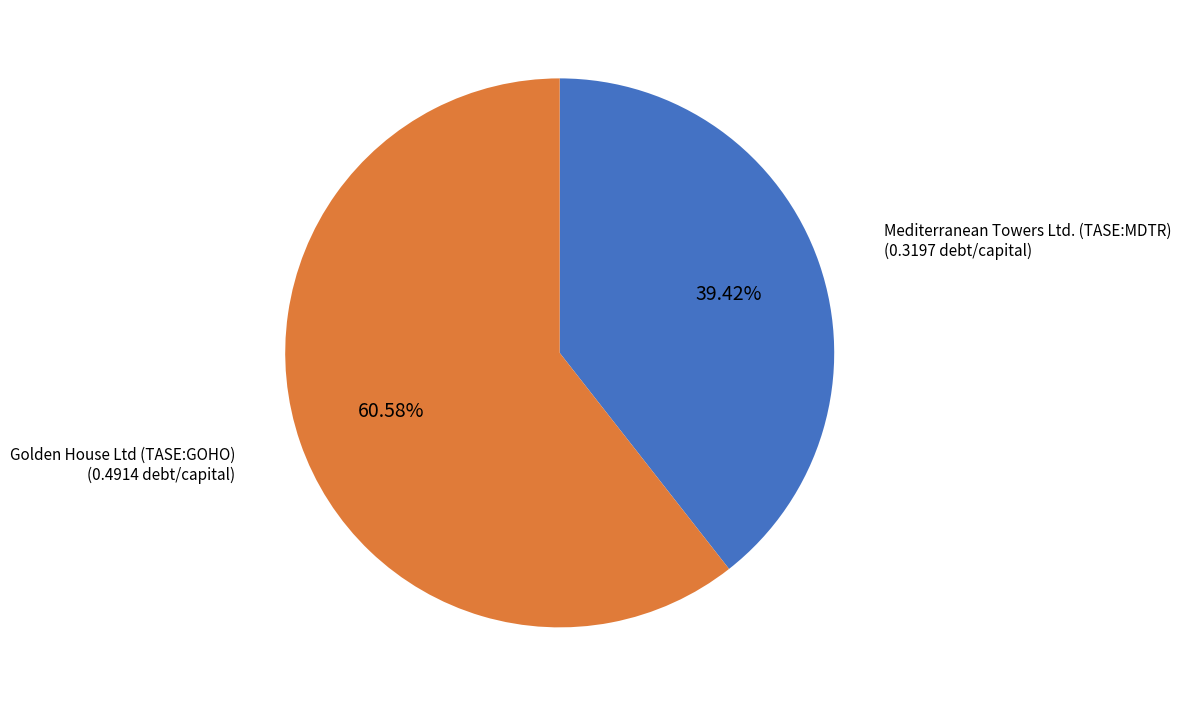

Does any single category account for the majority?

Yes